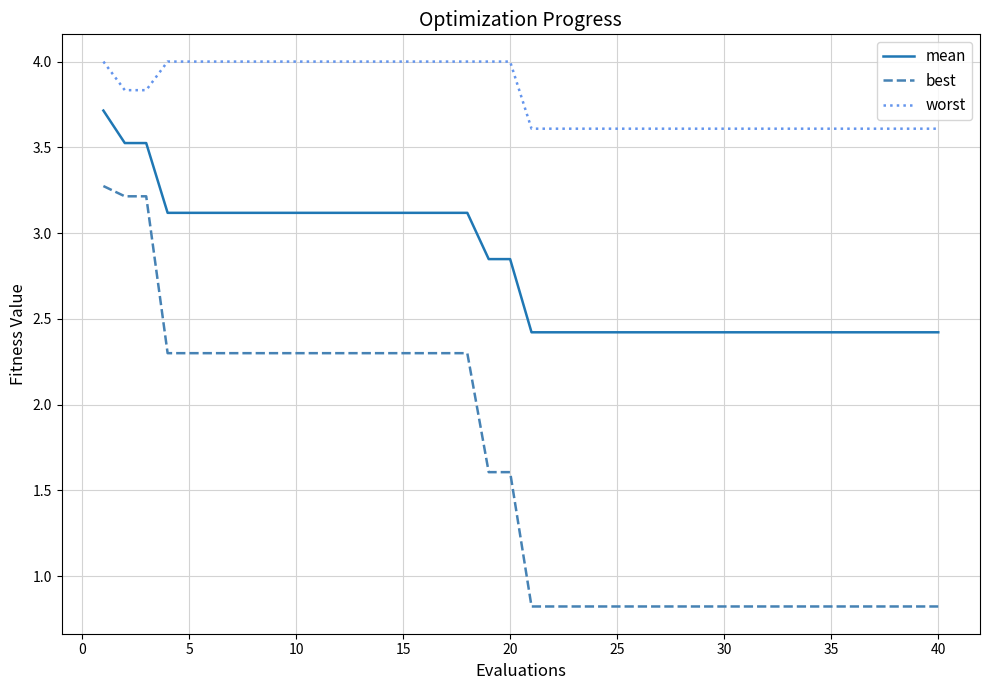

How many distinct data groups are displayed?

3